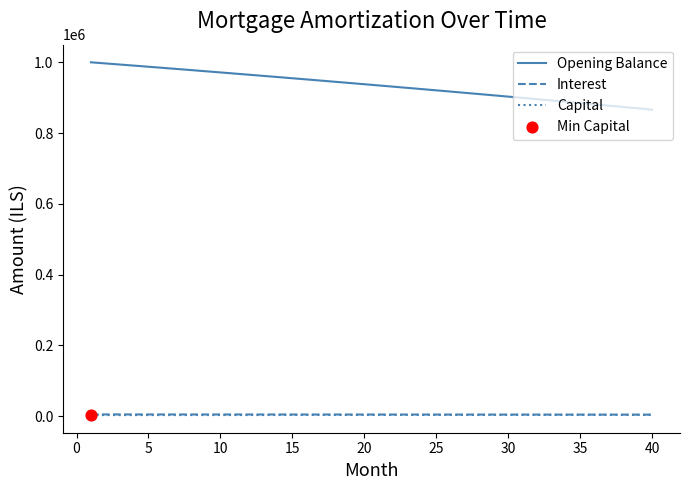

Which series has the largest total across all categories?

Opening Balance